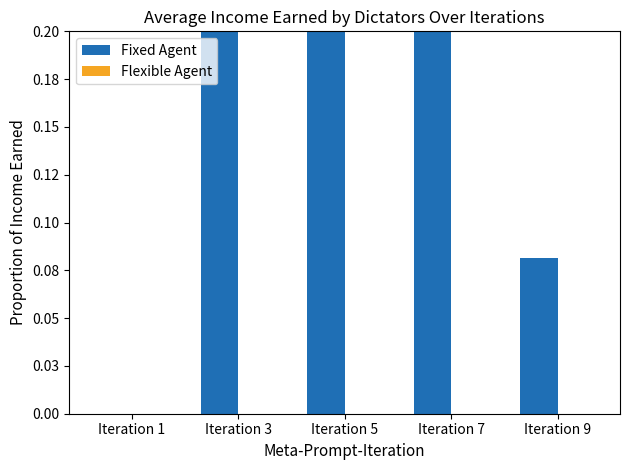

Rank the categories by Fixed Agent value from lowest to highest.

Iteration 1, Iteration 9, Iteration 3, Iteration 5, Iteration 7